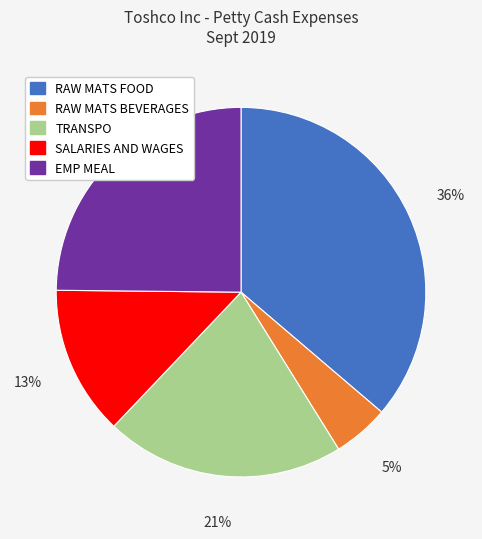

Is the sum of RAW MATS BEVERAGES and SALARIES AND WAGES greater than half?

No